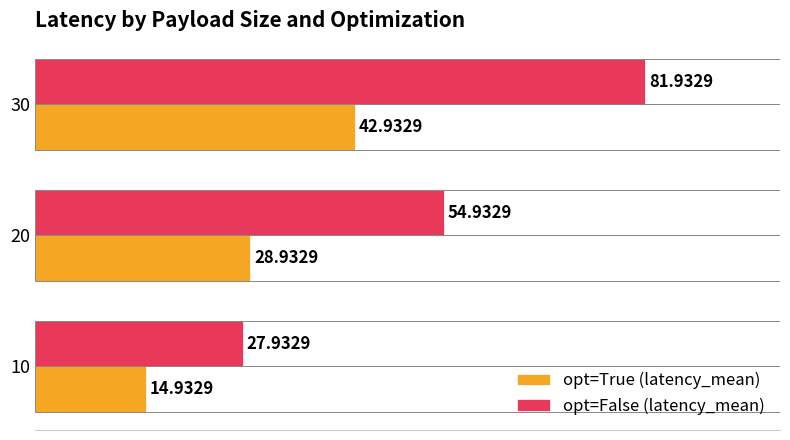

Rank the categories by opt=False (latency_mean) value from highest to lowest.

30, 20, 10